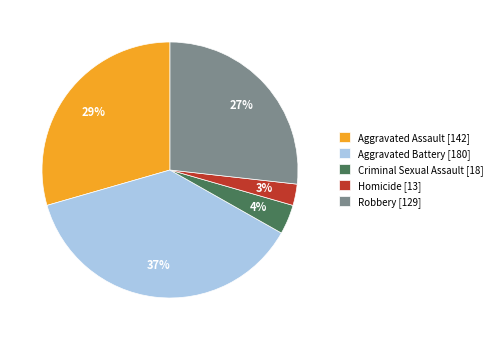

How many segments does this pie chart have?

5